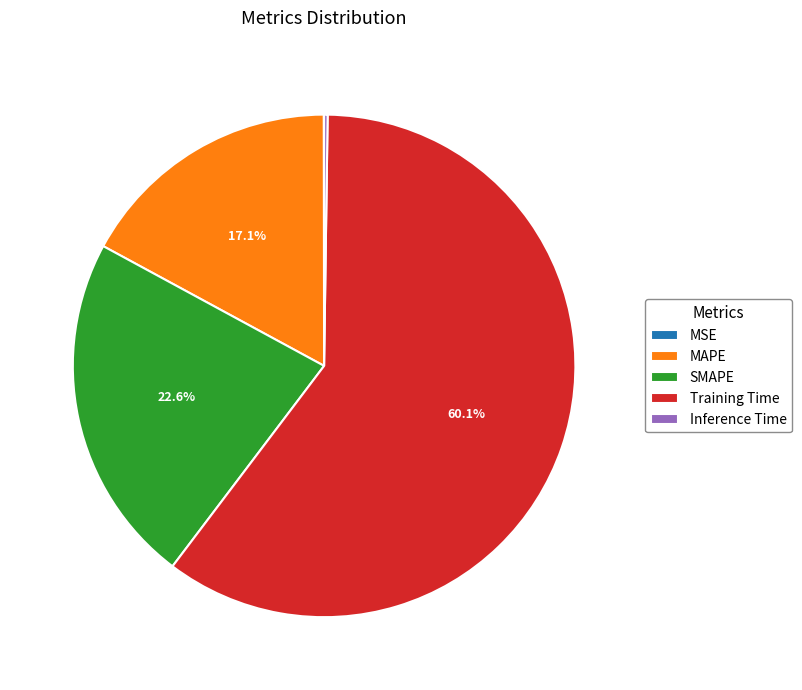

Which slice is the largest?

Training Time